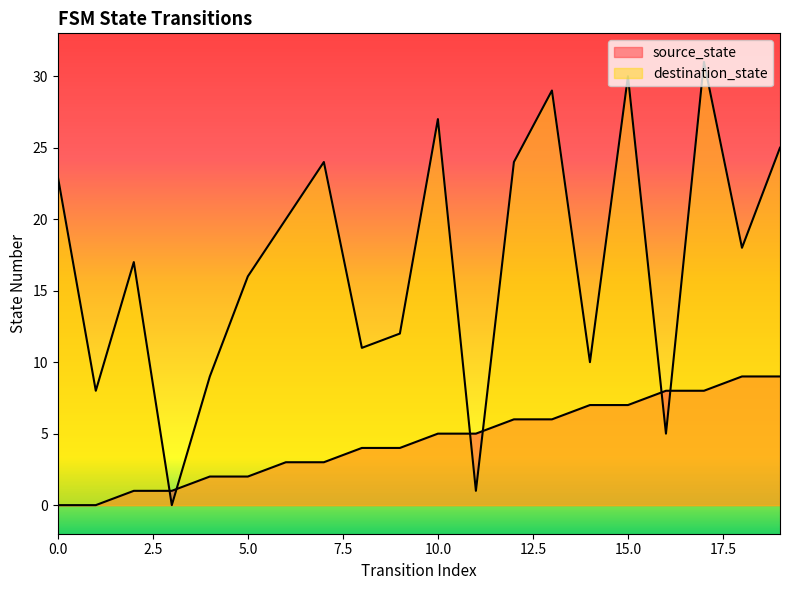

Rank the categories by source_state value from lowest to highest.

0, 1, 2, 3, 4, 5, 6, 7, 8, 9, 10, 11, 12, 13, 14, 15, 16, 17, 18, 19